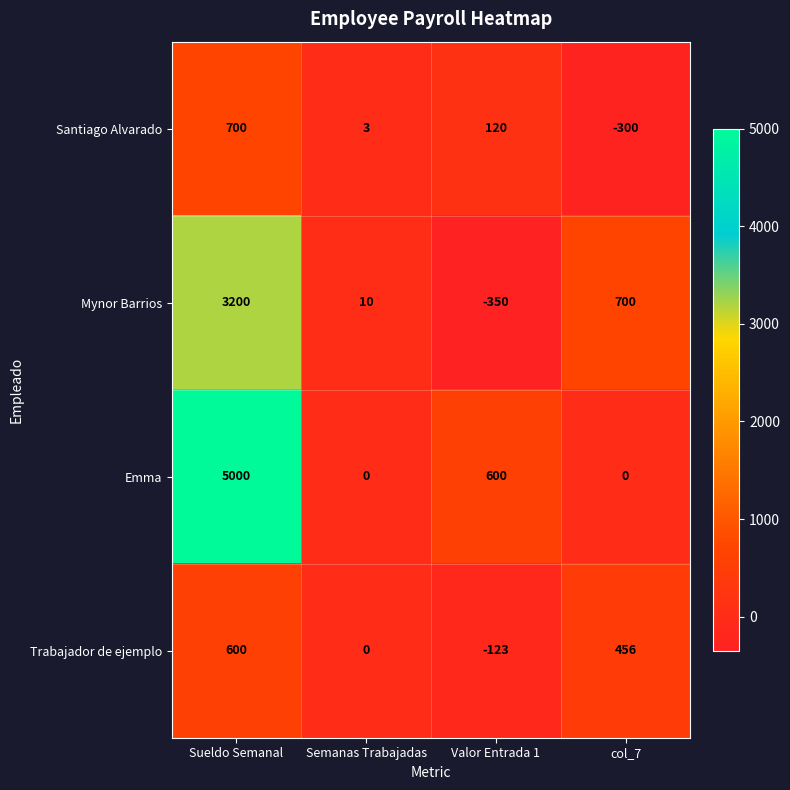

What is the maximum value shown in the chart?

5000